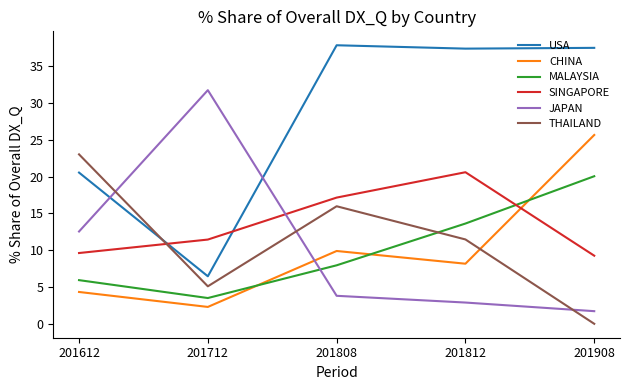

Where is the first local minimum for MALAYSIA?

201712